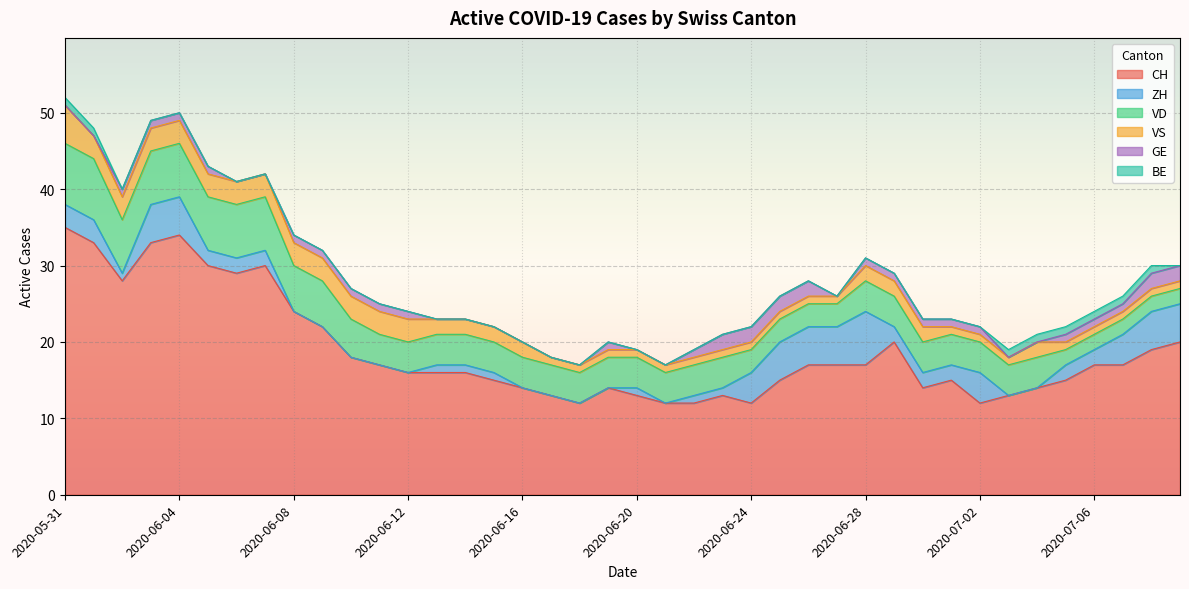

True or false: GE and BE cross at least once.

True